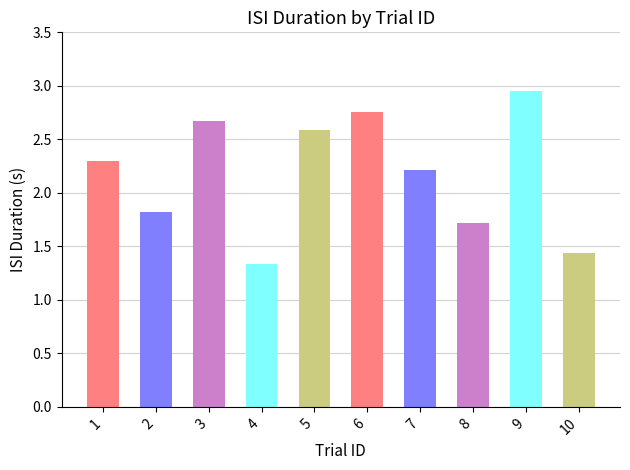

Rank the categories by value from lowest to highest.

4, 10, 8, 2, 7, 1, 5, 3, 6, 9